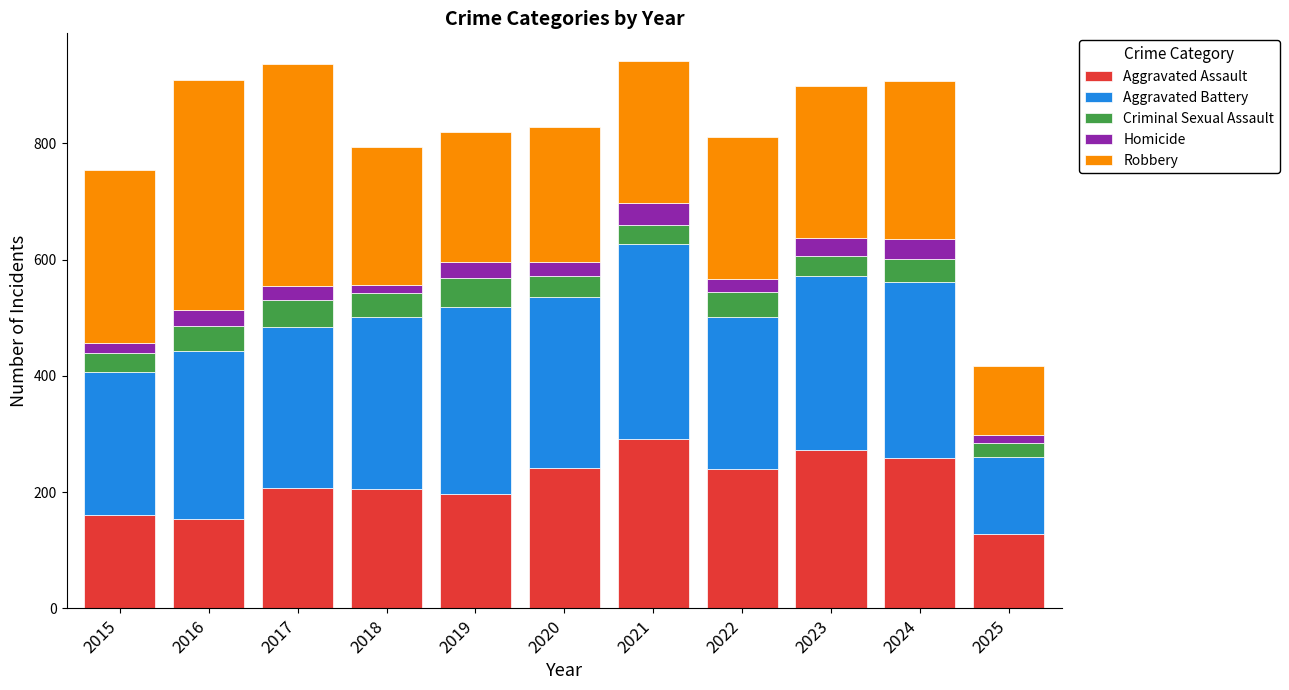

What is the sum of all Aggravated Assault values?

2355